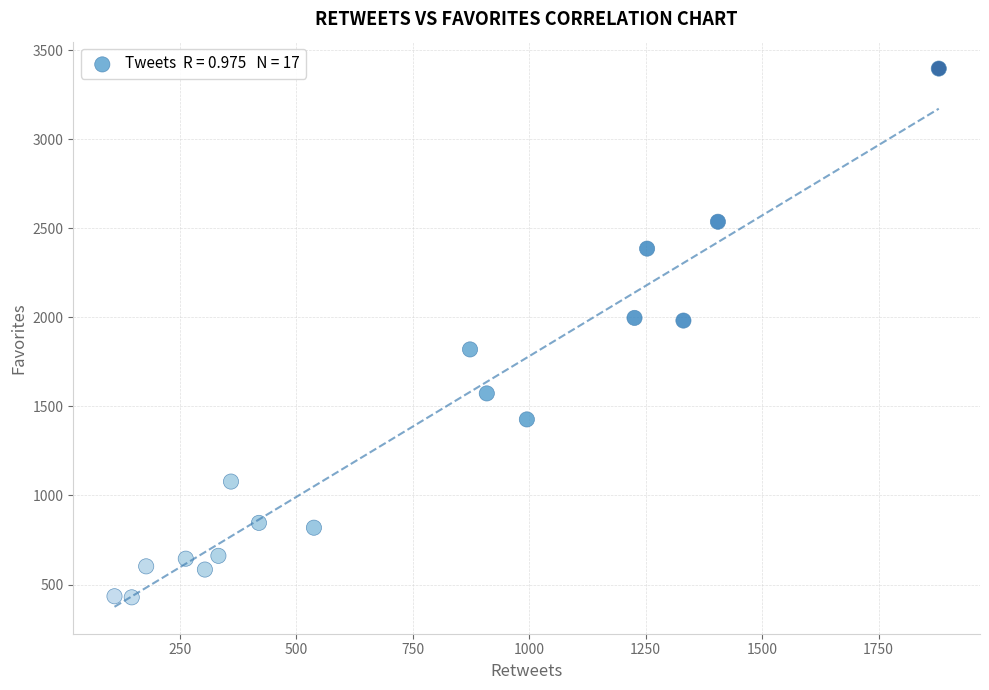

What is the range of X values (max minus min)?

1769